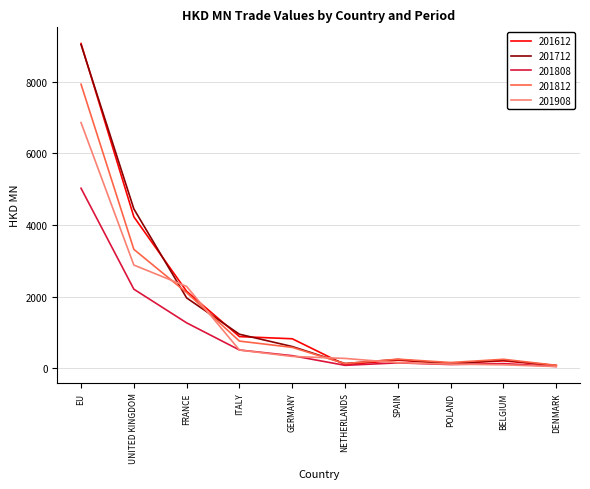

At which label is 201812 closest to 4008?

UNITED KINGDOM